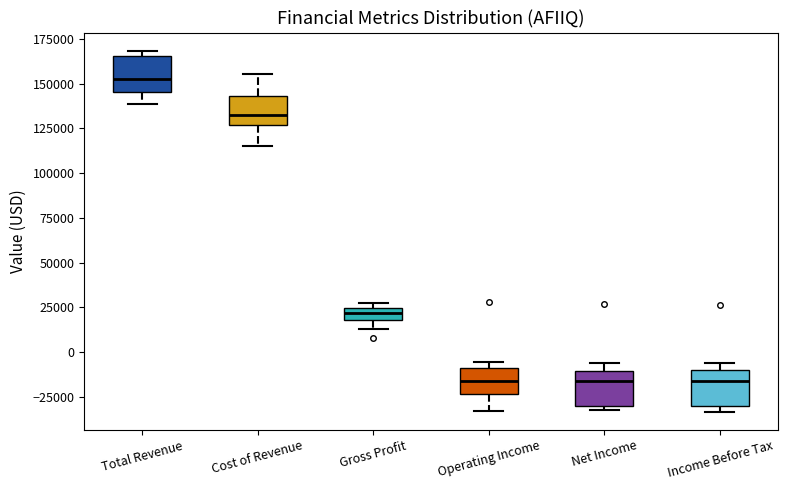

Which box has the highest median line?

Total Revenue